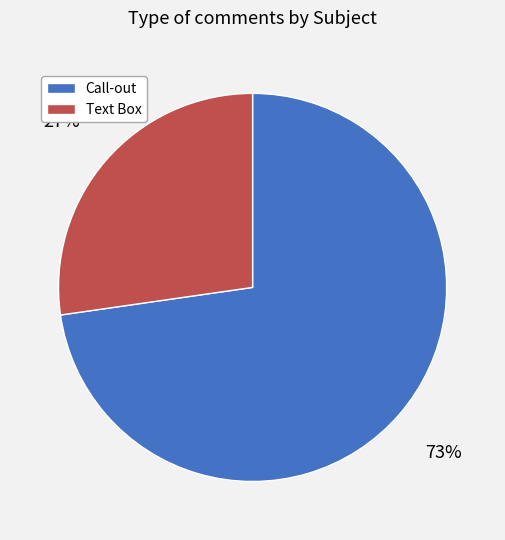

Between Text Box and Call-out, which is larger?

Call-out